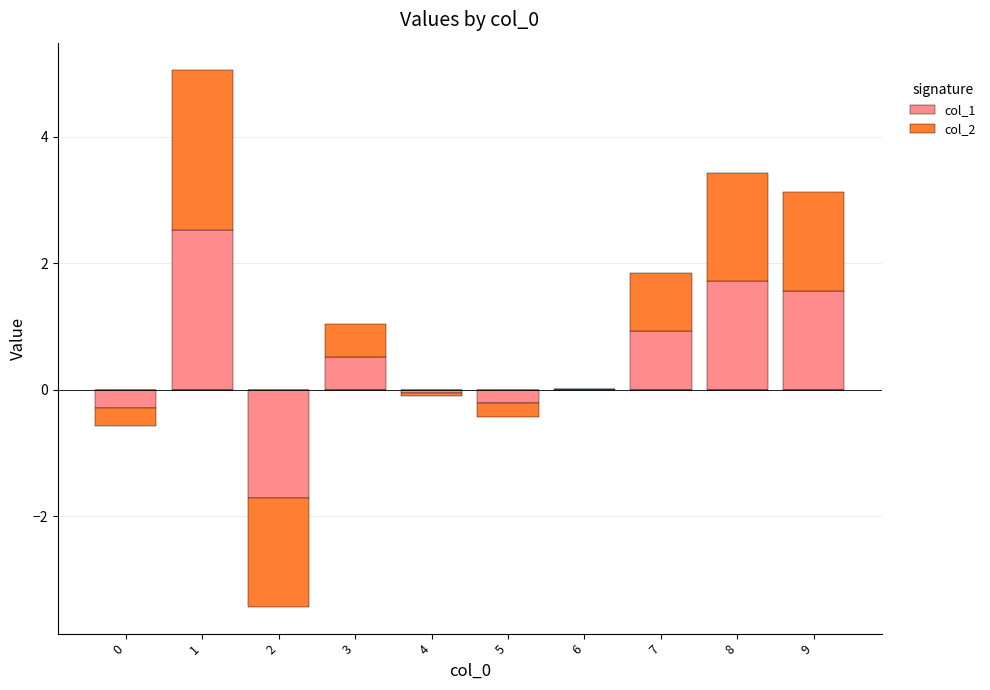

The value of col_1 at 4 is 0.0. True or false?

True